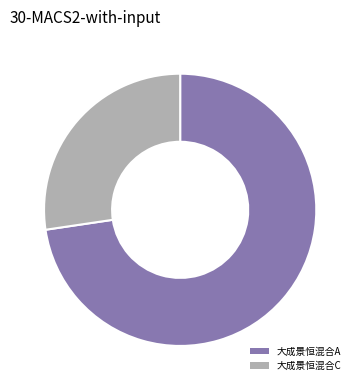

Is it true that 大成景恒混合C is 27% of the pie?

True